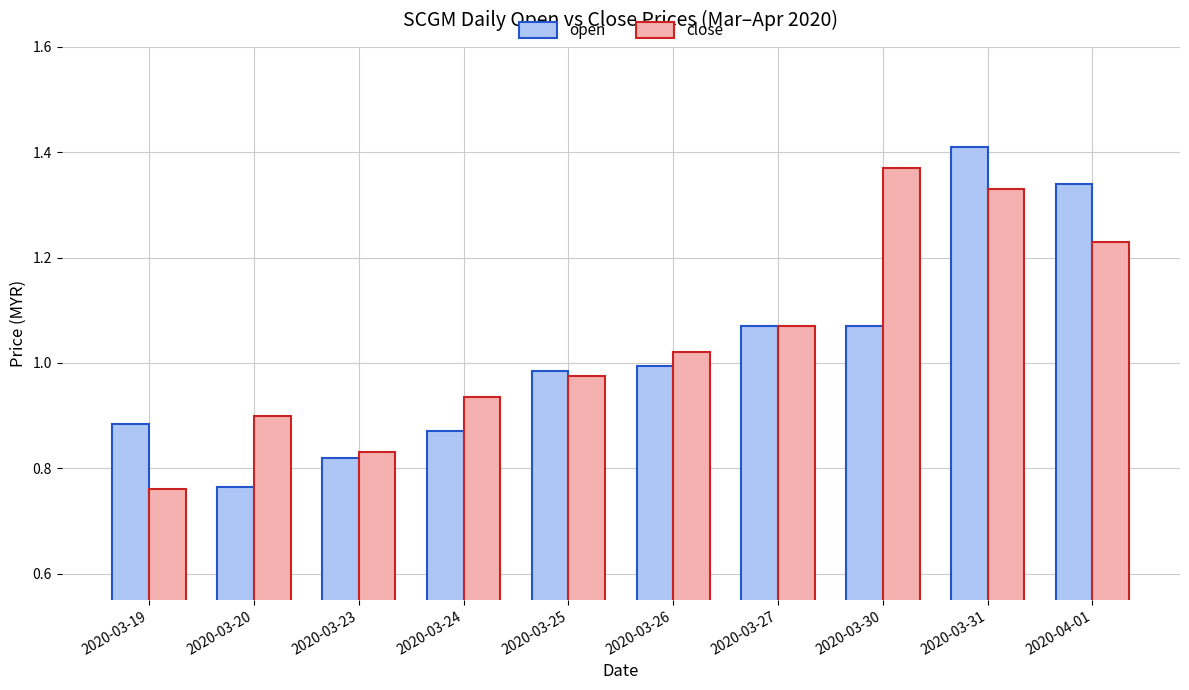

What is the difference between the maximum and minimum values in the open series?

0.6